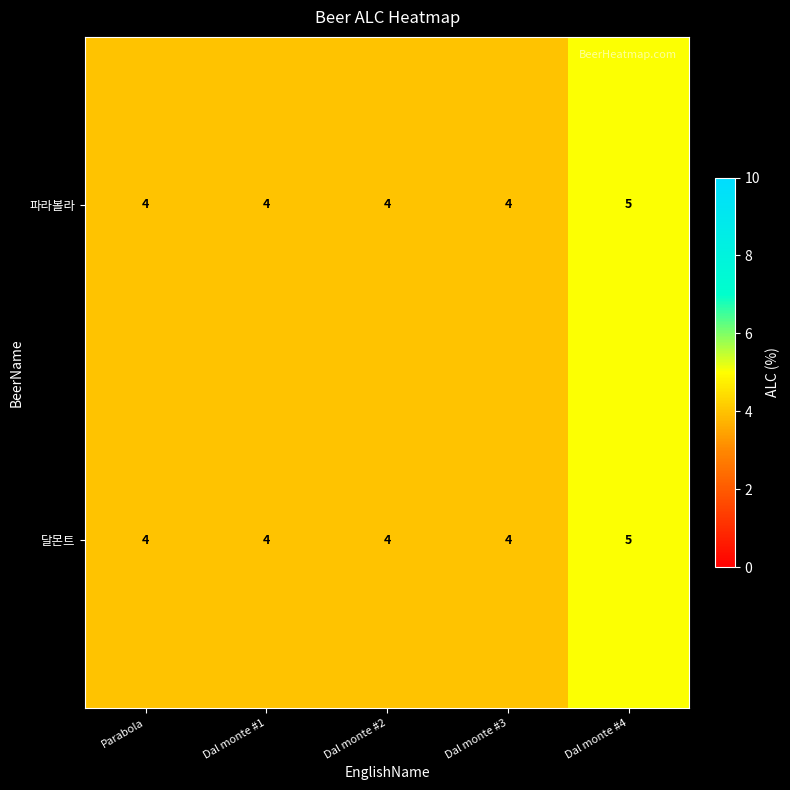

True or false: 파라볼라 has a value of 6 at Dal monte #2.

False